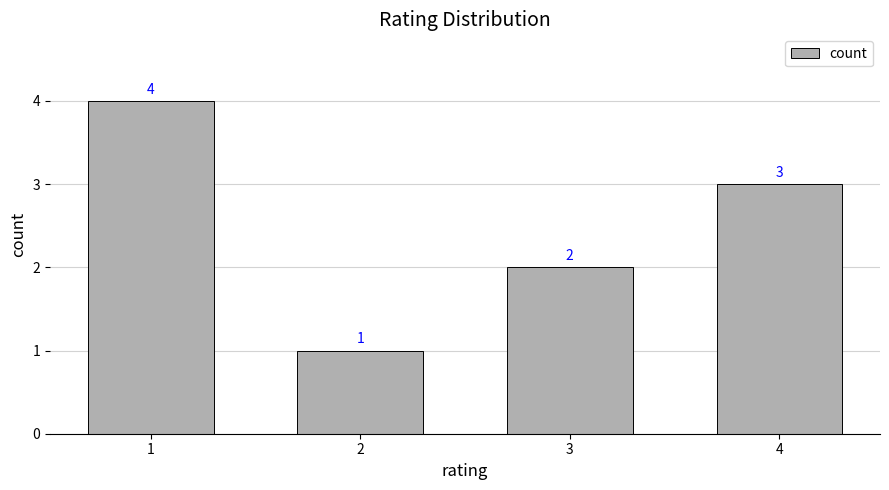

Is it true that the value at 1 is 4?

True